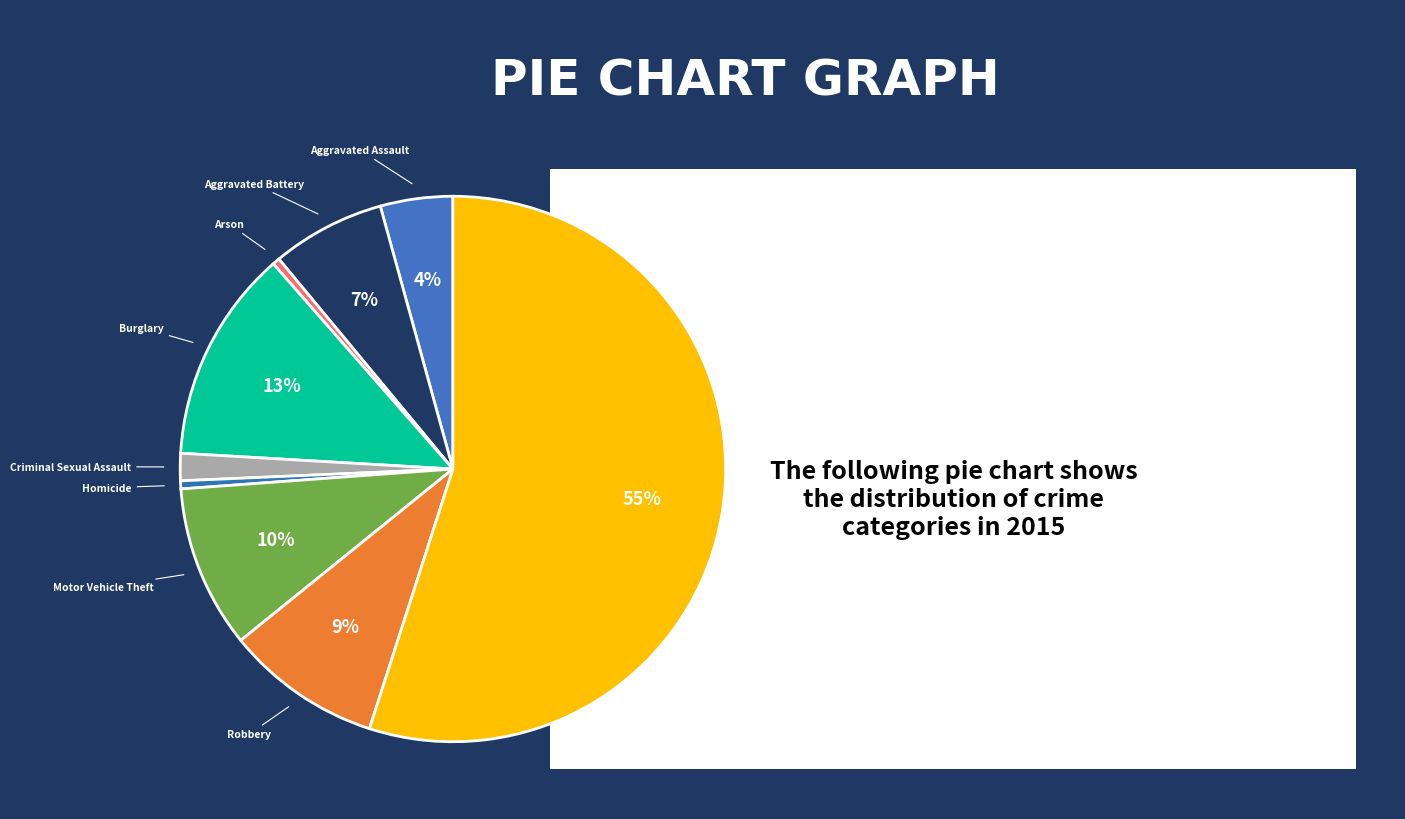

Do Motor Vehicle Theft and Robbery together represent more than half of the pie?

No